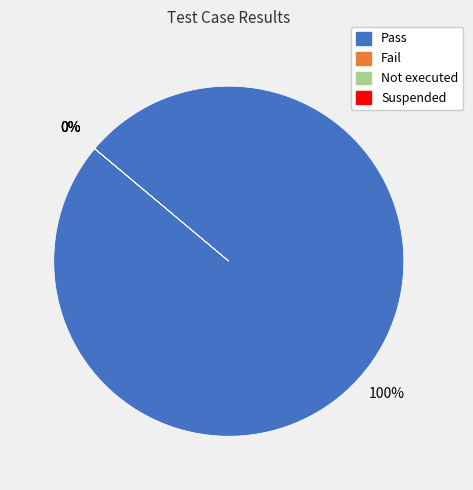

Rank the categories by value from lowest to highest.

Fail, Not executed, Suspended, Pass